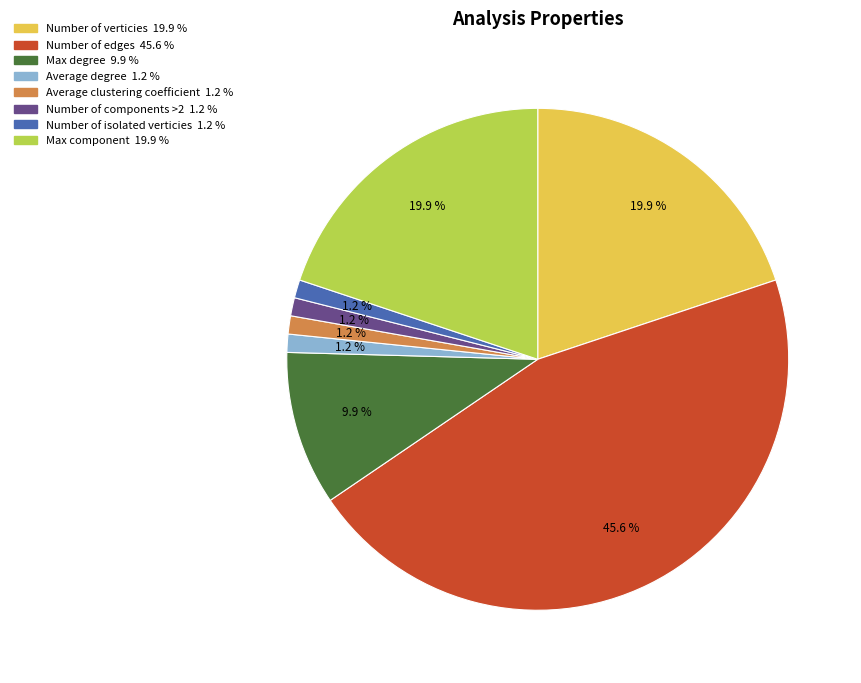

Which slice is the largest?

Number of edges